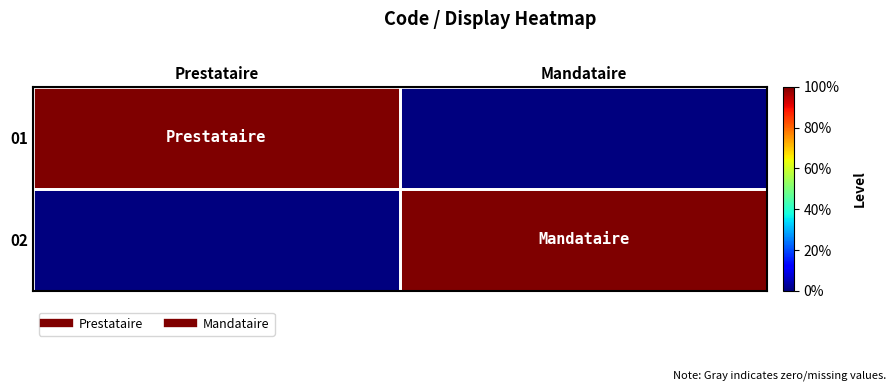

Reading left to right, transcribe all the data shown in this chart.

01: Prestataire=1	Mandataire=0
02: Prestataire=0	Mandataire=1